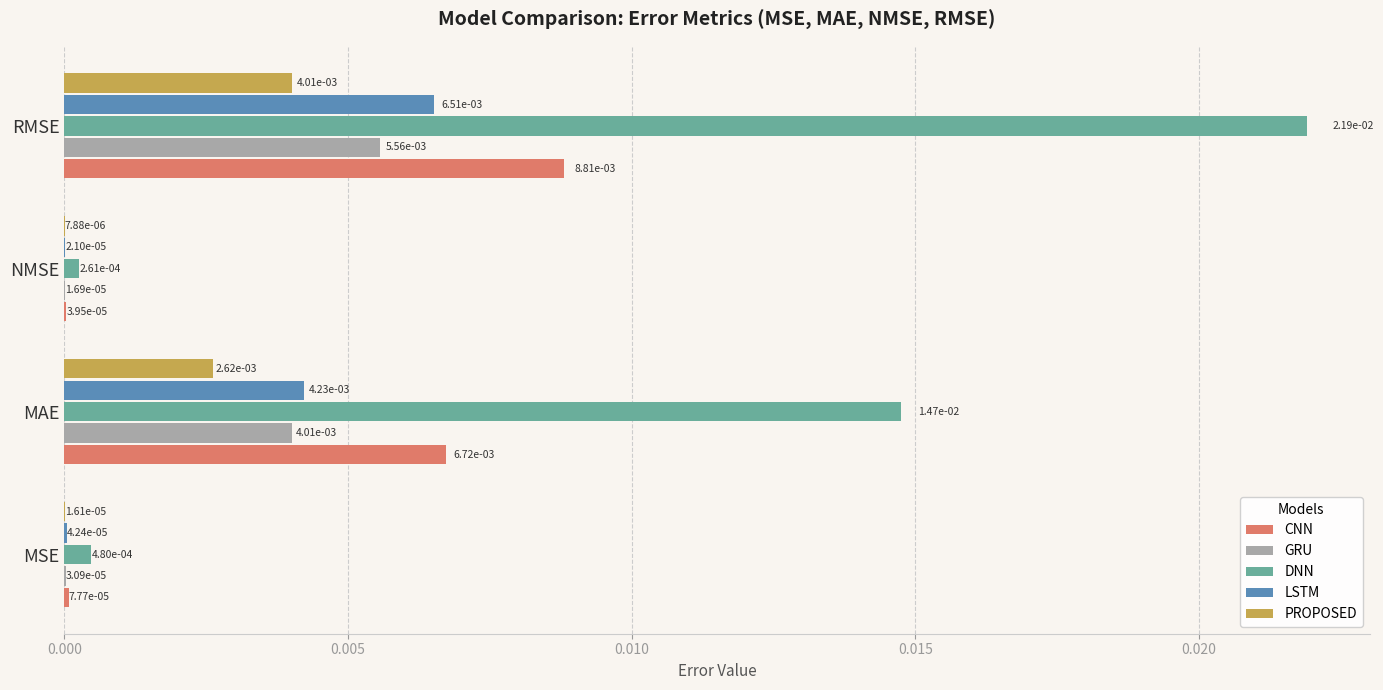

Which series has the largest total across all categories?

DNN